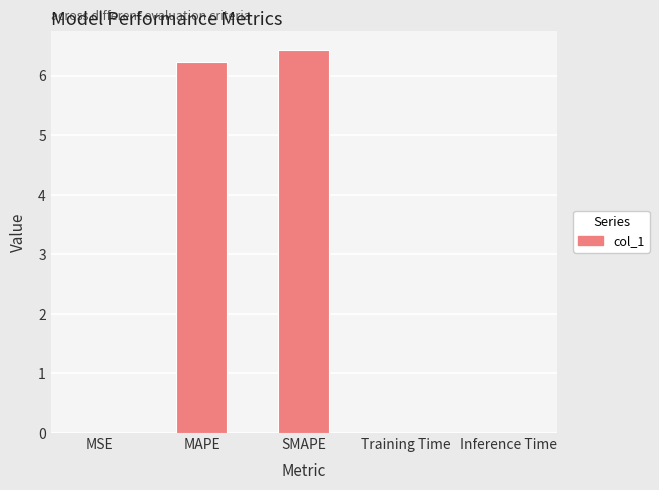

Are the bars horizontal?

No